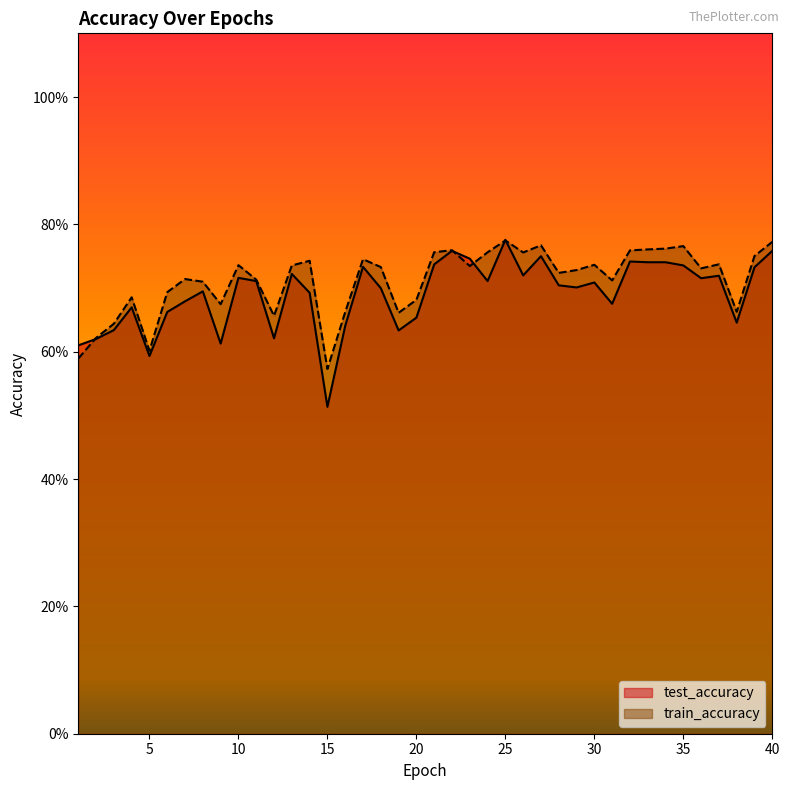

Read the train_accuracy value at 4.

0.7